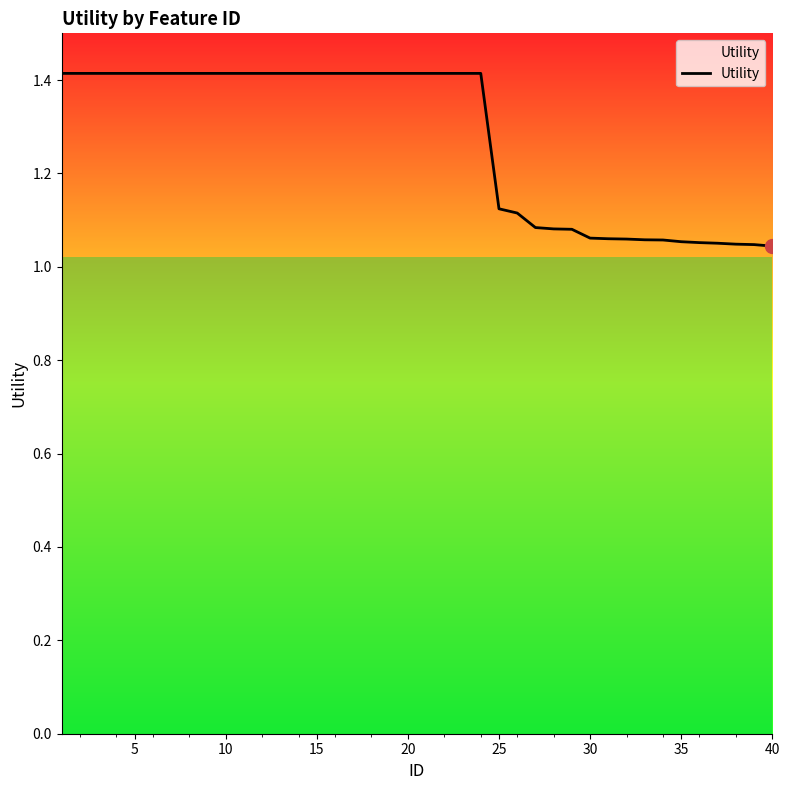

What is the greatest value displayed?

1.4